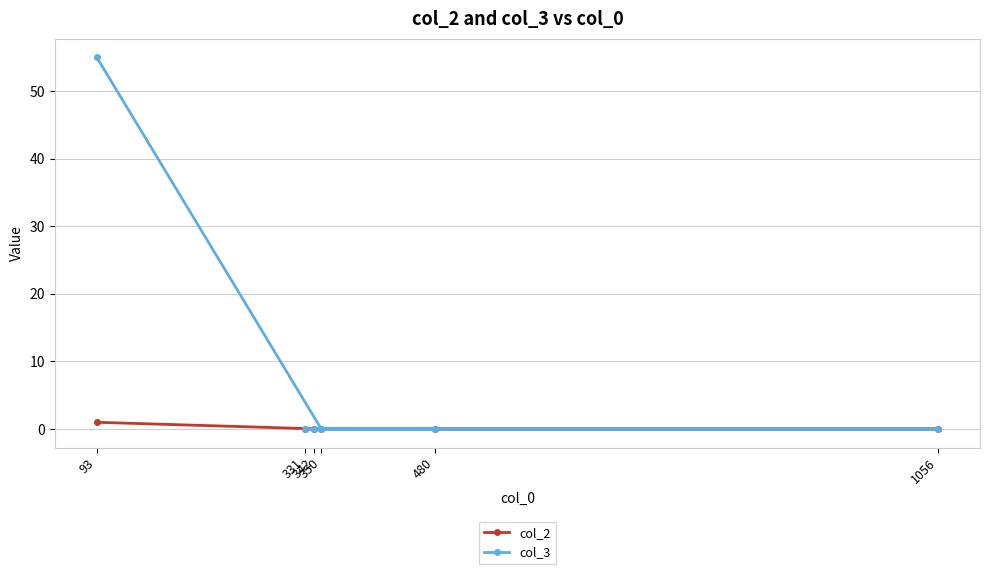

Which series has the largest total across all categories?

col_3